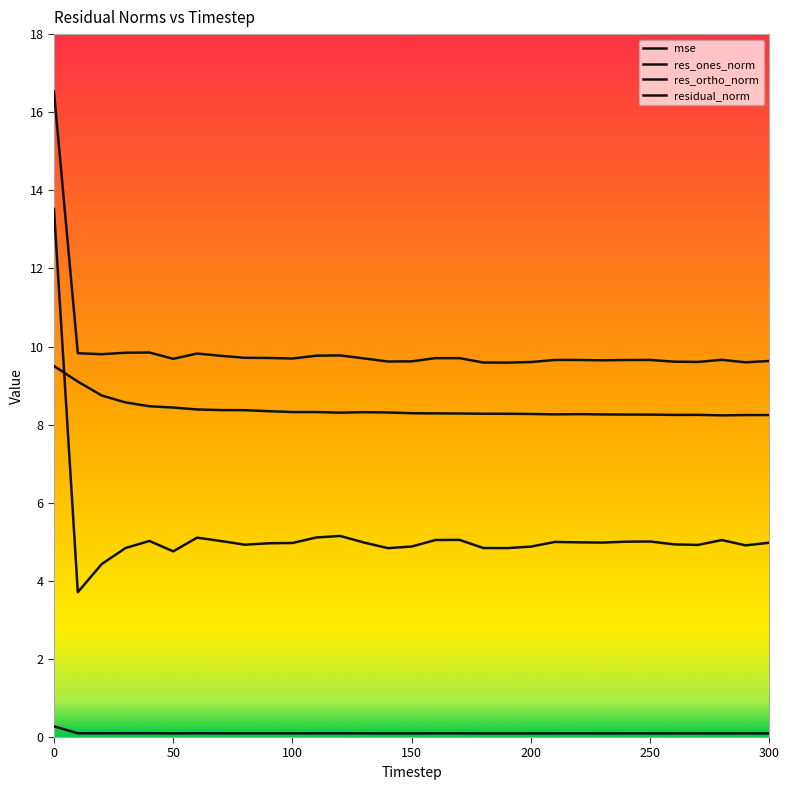

Does the chart display data point markers on the line(s)?

No